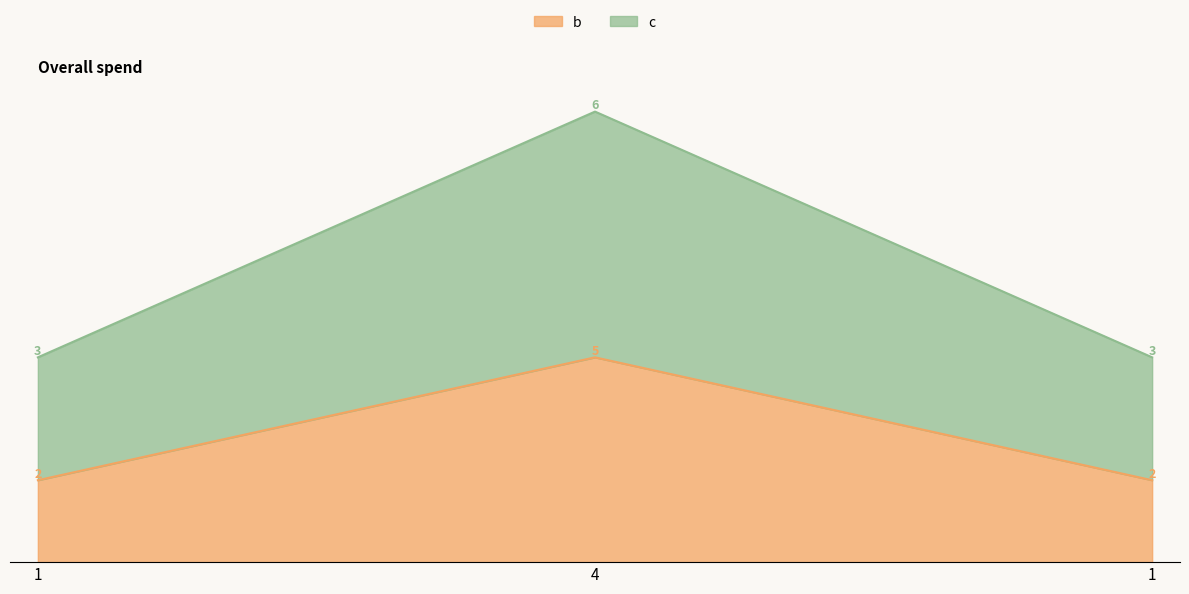

The b series shows 2 at 1. True or false?

True